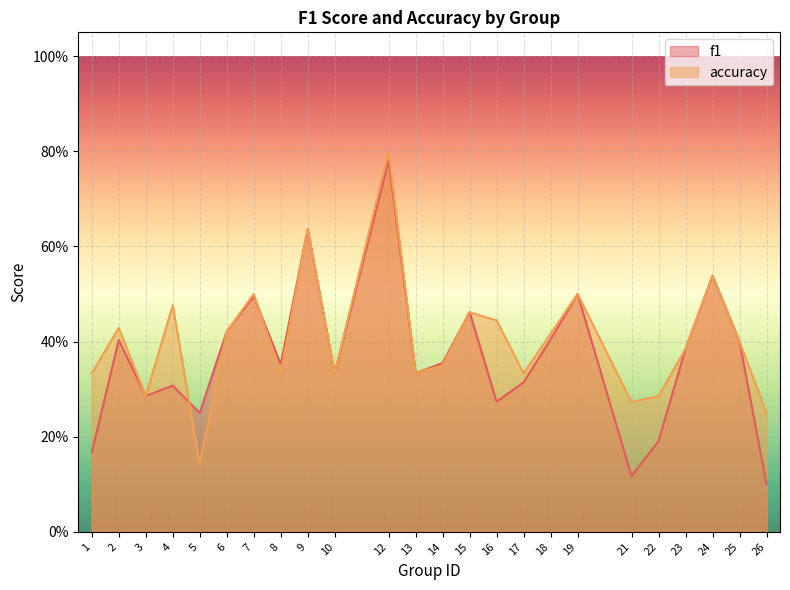

What is the total value across all series at 25?

0.8